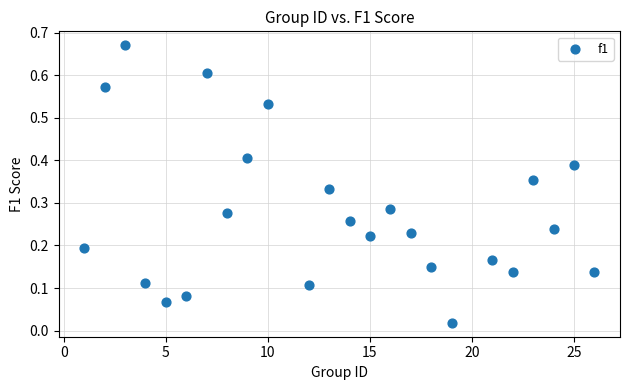

What is the range of X values (max minus min)?

25.0